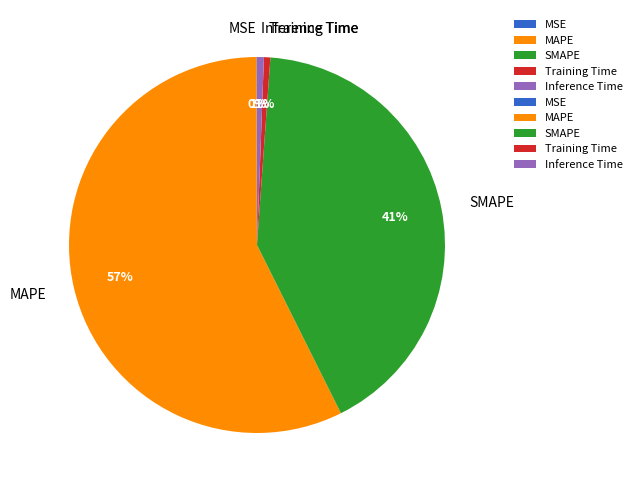

To the nearest percent, what percentage of the pie is Inference Time?

1%